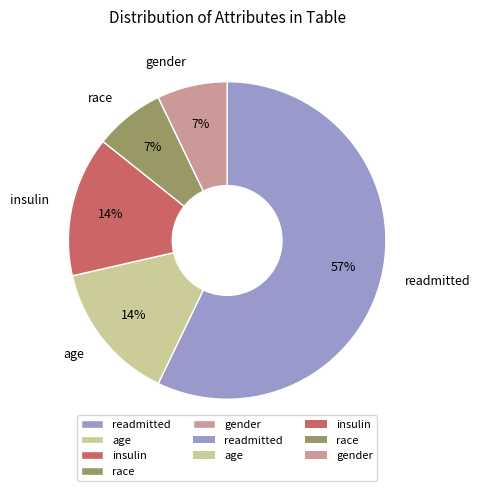

Combined, do age and insulin account for over 50%?

No